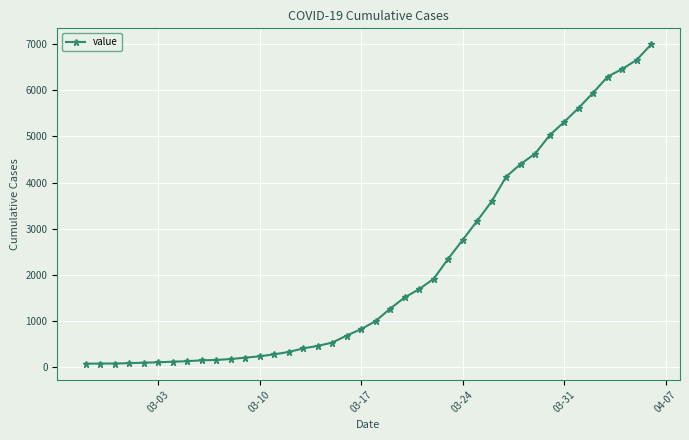

What is the maximum value shown in the chart?

7002